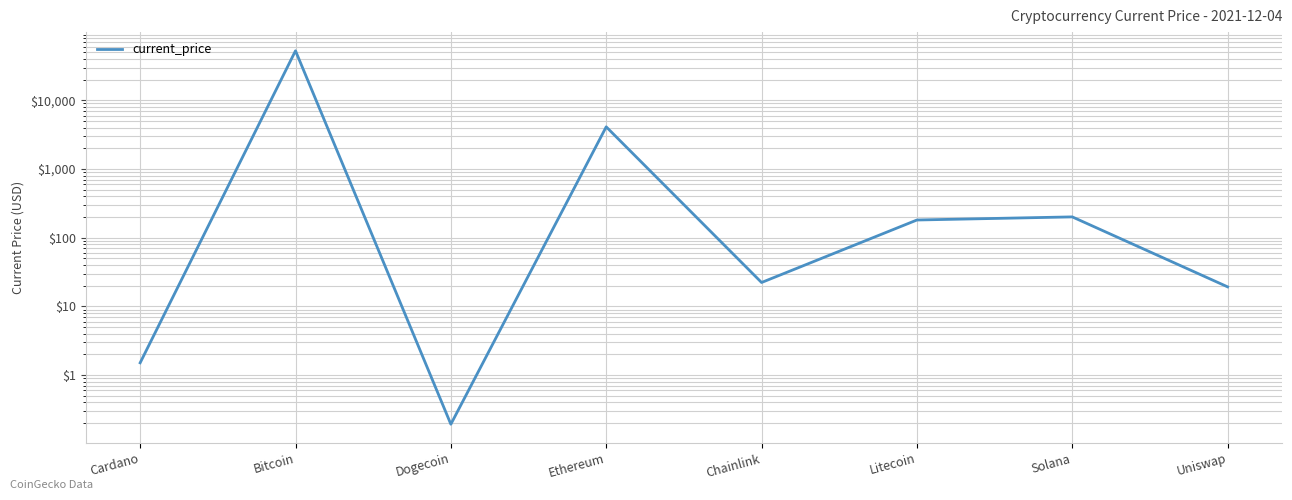

At which category does the chart reach its minimum across all series?

Dogecoin